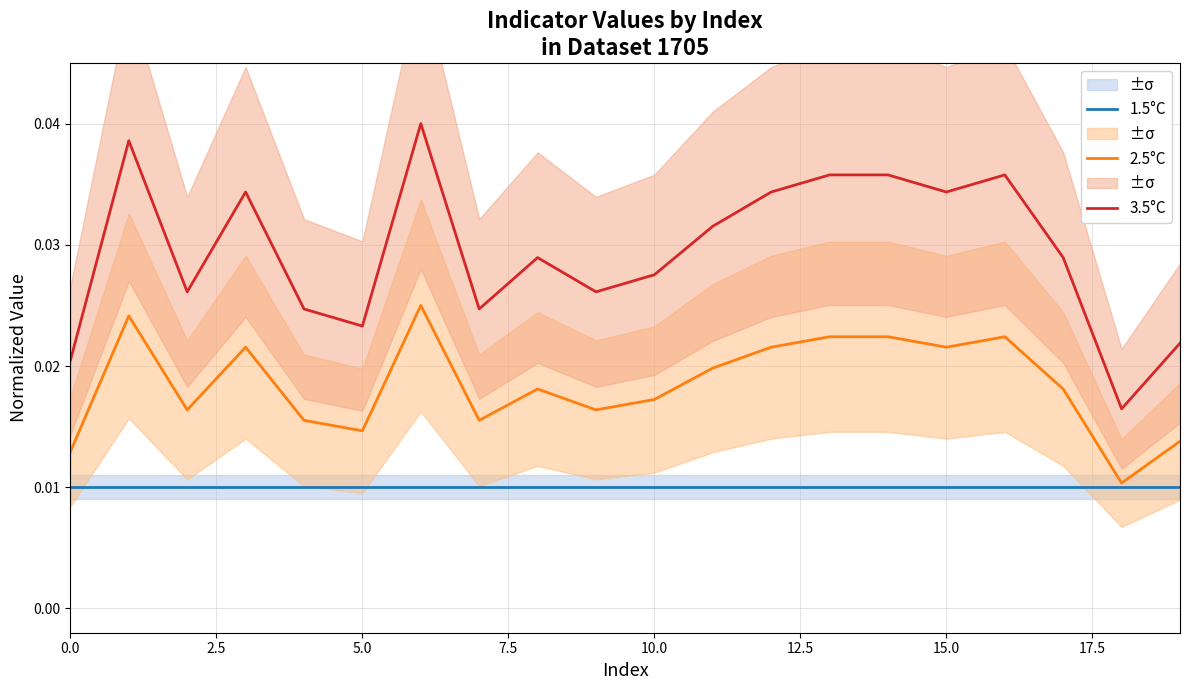

In 2.5°C, how many points are lower than both neighbors (excluding endpoints)?

6